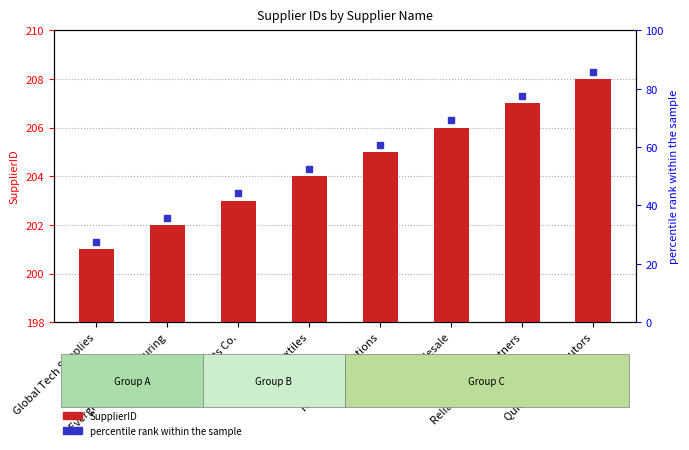

The value at Pinnacle Parts Co. is 203. True or false?

True